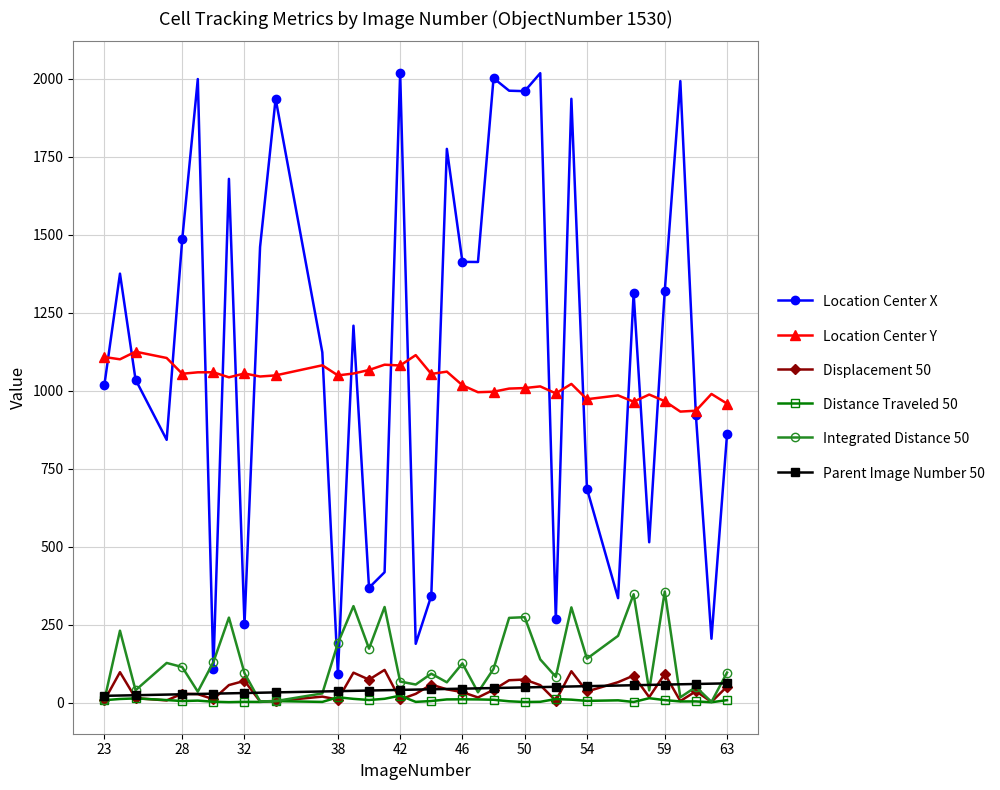

What is the maximum value shown in the chart?

2018.2